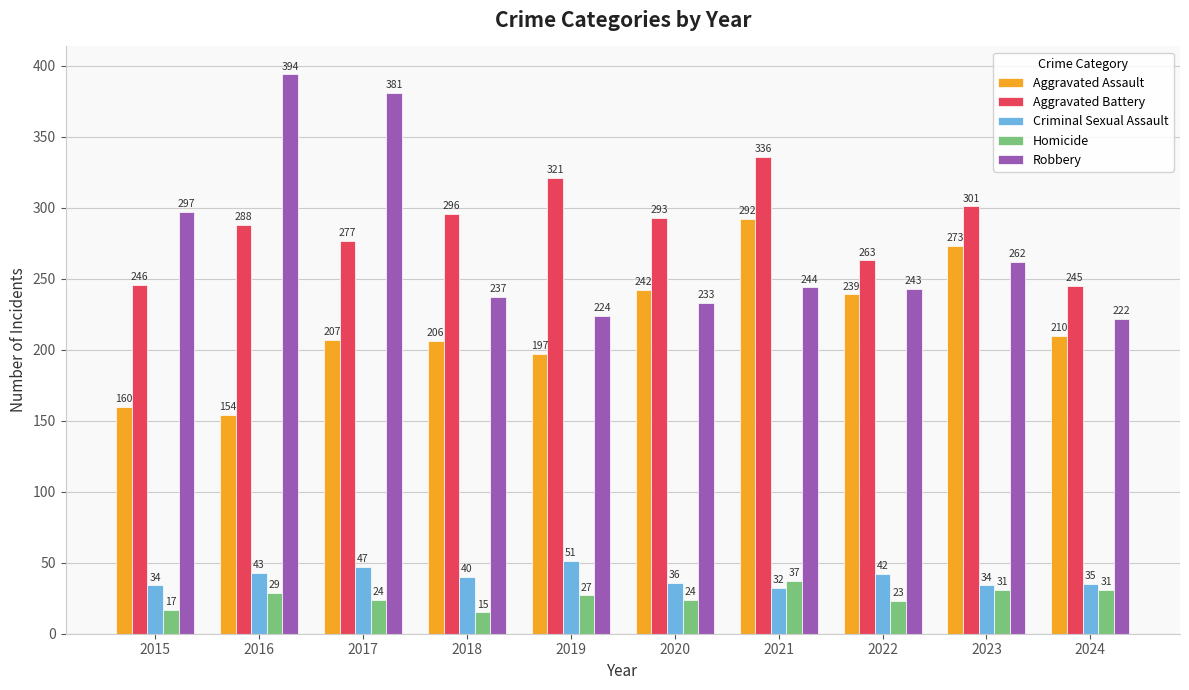

Rank the series at 2016 from lowest to highest value.

Homicide, Criminal Sexual Assault, Aggravated Assault, Aggravated Battery, Robbery